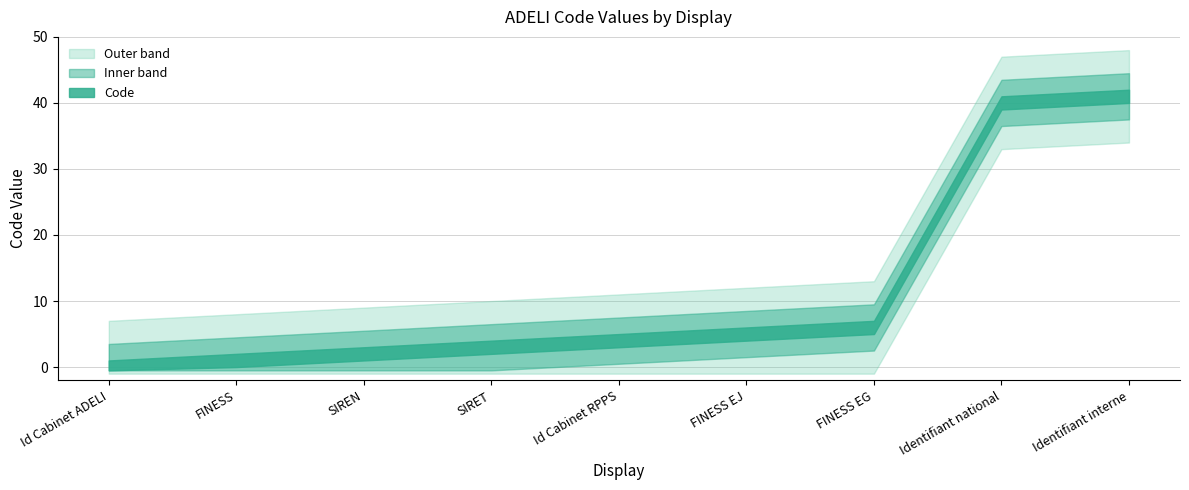

Which category has the highest value across all series?

Identifiant interne